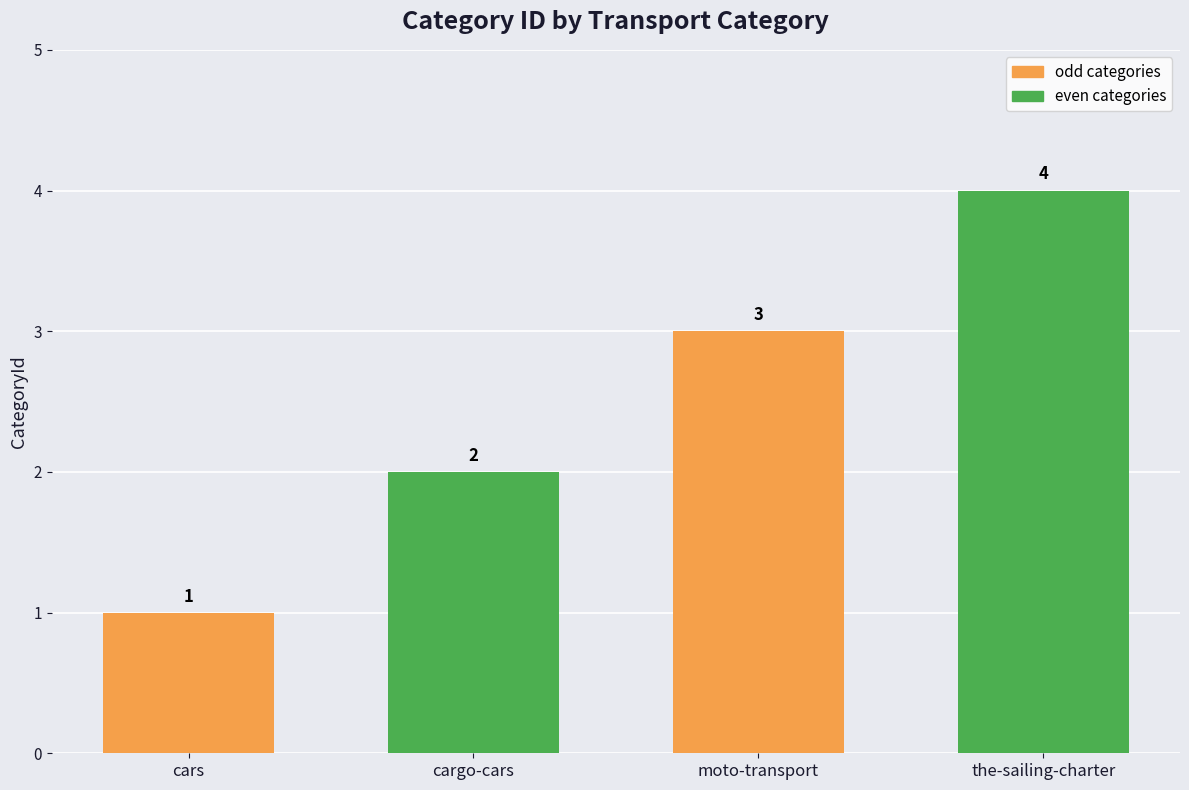

What is the approximate value at cargo-cars?

2